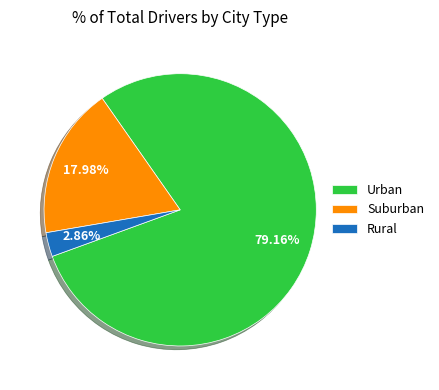

Combined, do Suburban and Urban account for over 50%?

Yes